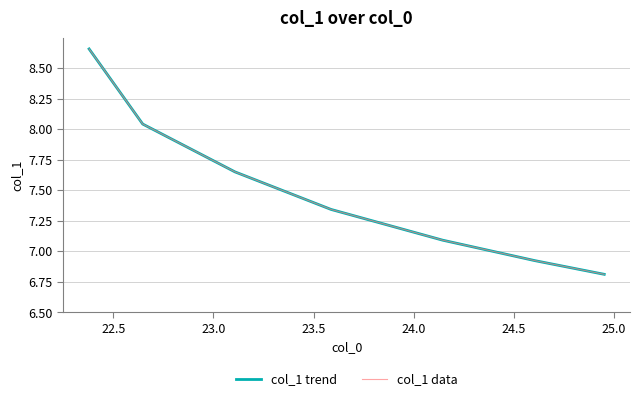

Is this an area chart (filled region under the line)?

No